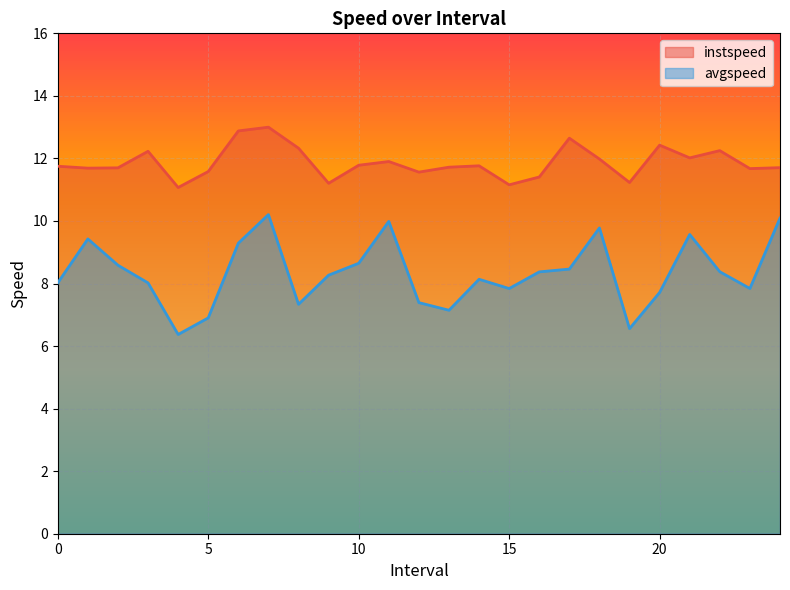

Rank the series by their average value, from lowest to highest.

avgspeed, instspeed